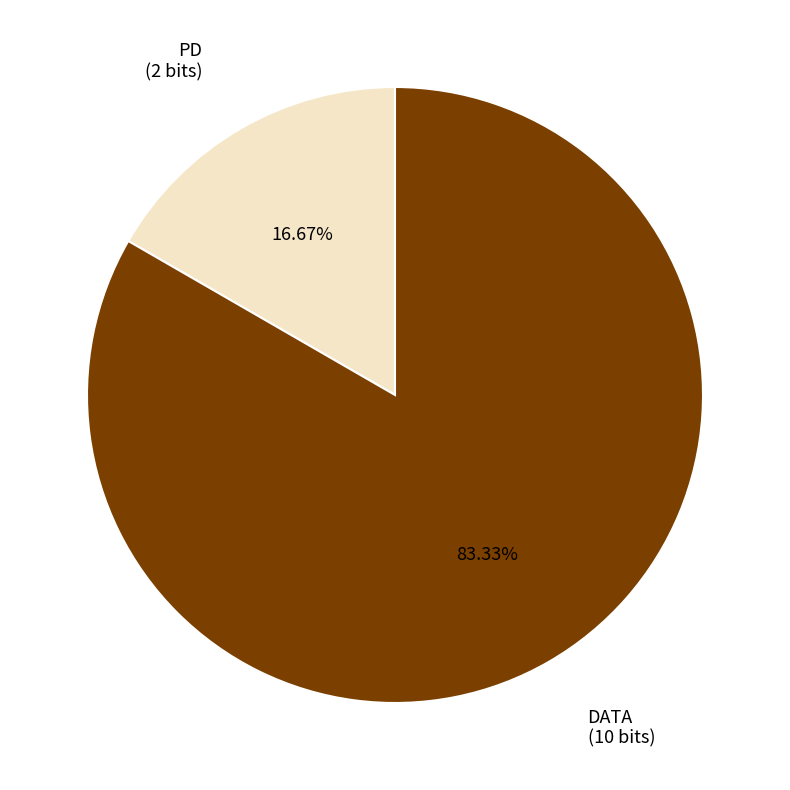

How many slices are in this pie chart?

2